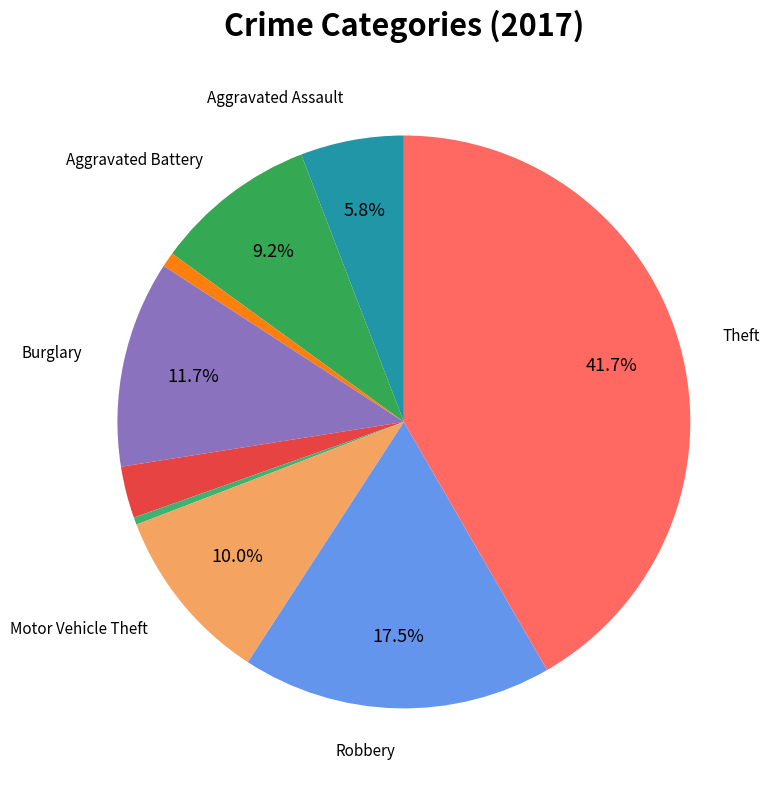

Rank the categories by value from highest to lowest.

Theft, Robbery, Burglary, Motor Vehicle Theft, Aggravated Battery, Aggravated Assault, Criminal Sexual Assault, Arson, Homicide